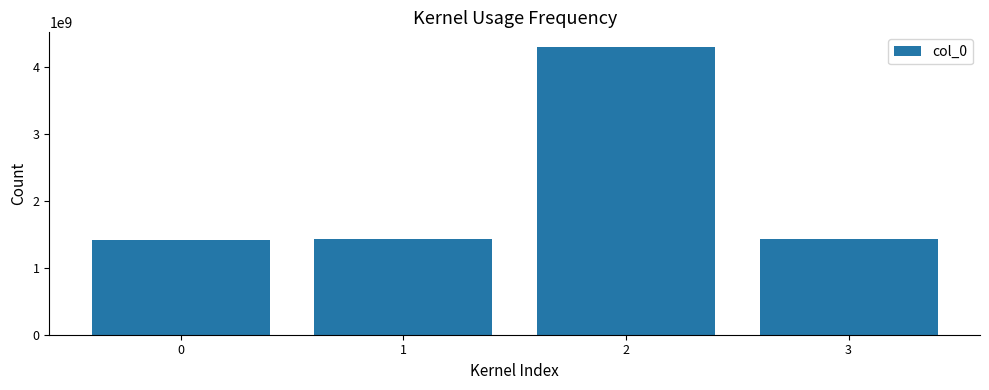

Is it true that the value at 0 is 512824597?

False